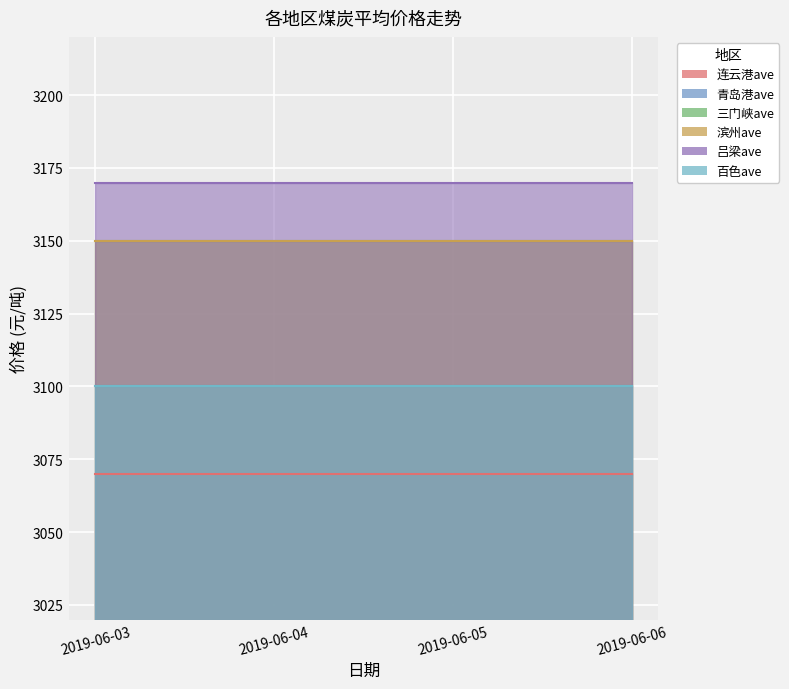

List the labels in order of 三门峡ave value, largest first.

2019-06-03, 2019-06-04, 2019-06-05, 2019-06-06